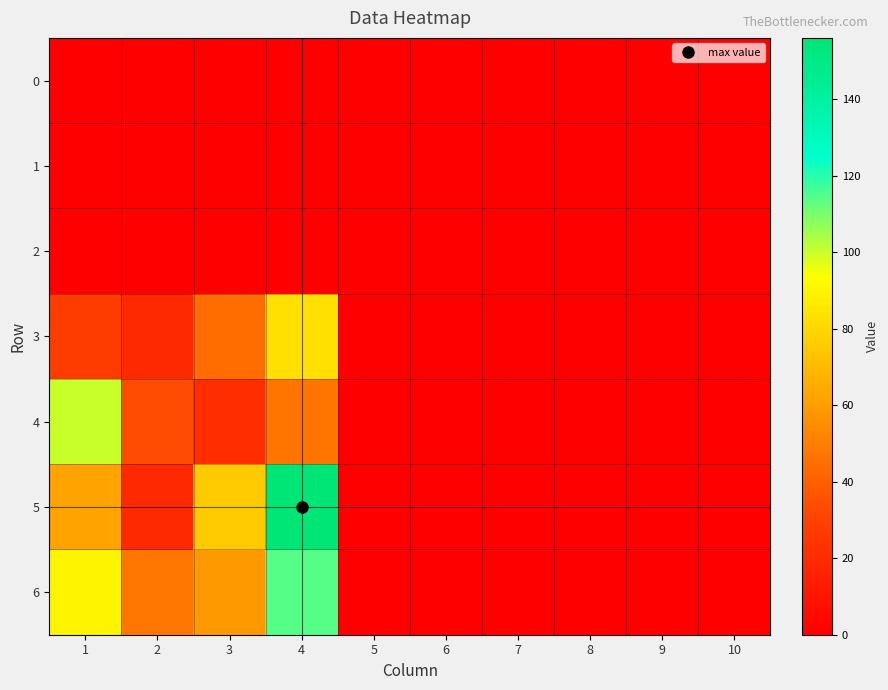

Which series has the largest total across all categories?

5